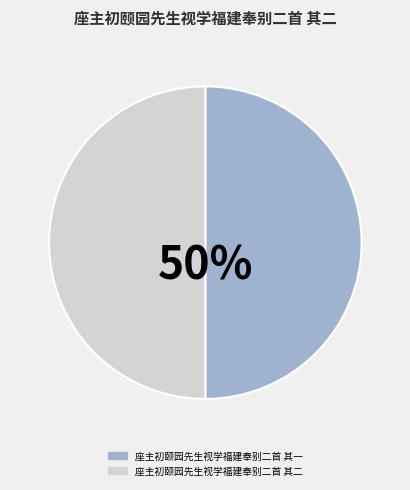

Combined, do 座主初颐园先生视学福建奉别二首 其二 and 座主初颐园先生视学福建奉别二首 其一 account for over 50%?

Yes